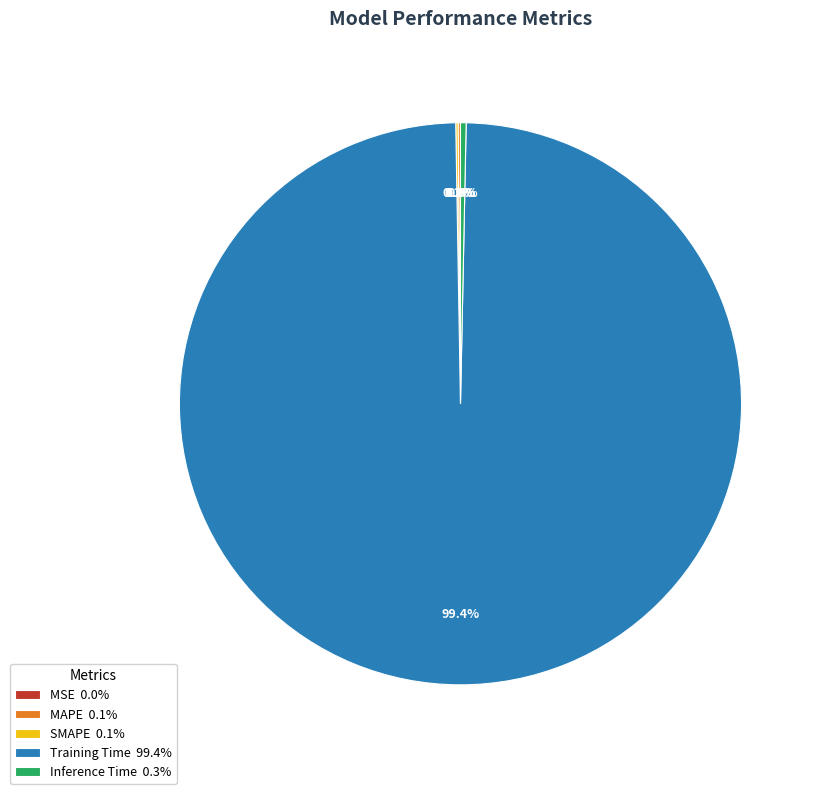

Is there a majority slice in this chart?

Yes